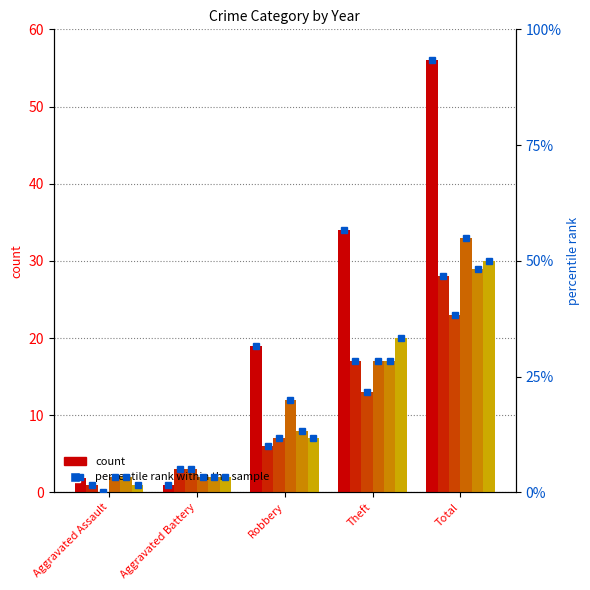

How many distinct data groups are displayed?

6